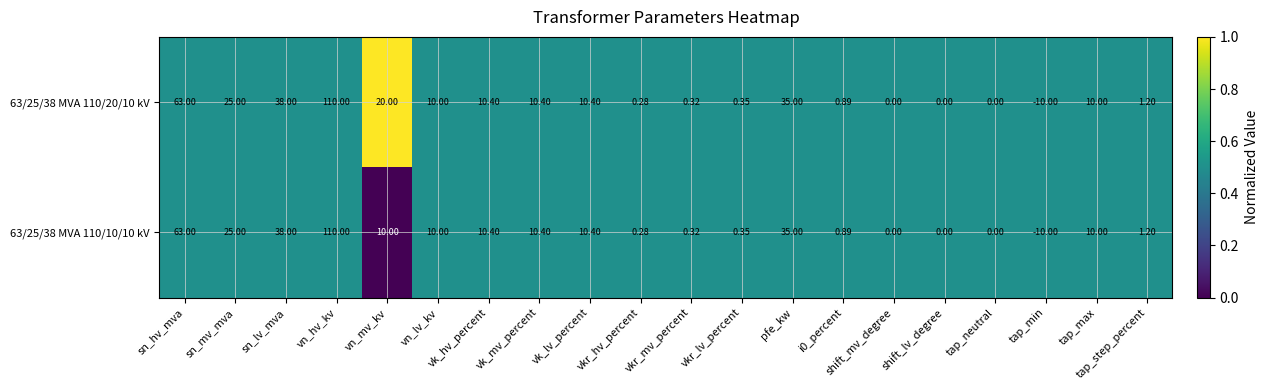

Count the number of data series in this chart.

2